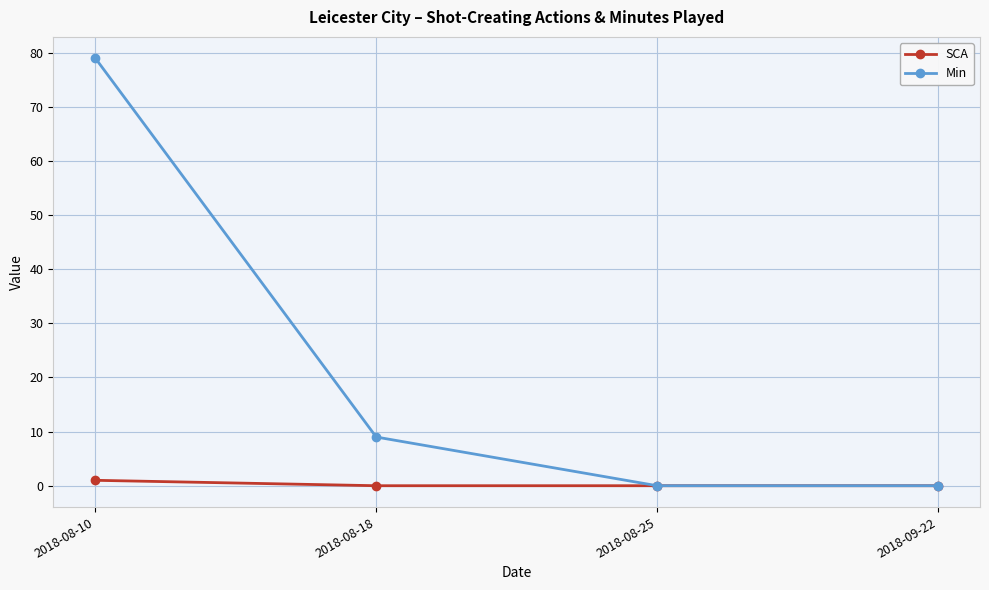

What is the difference between the maximum and minimum values in the SCA series?

1